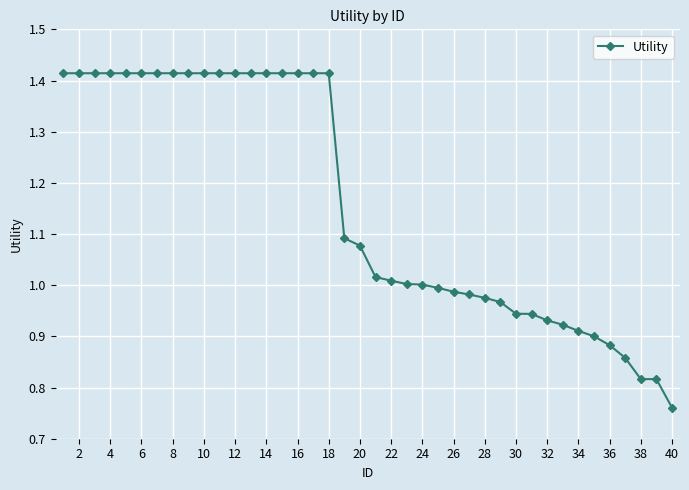

What is the difference between the second highest and minimum values?

0.7